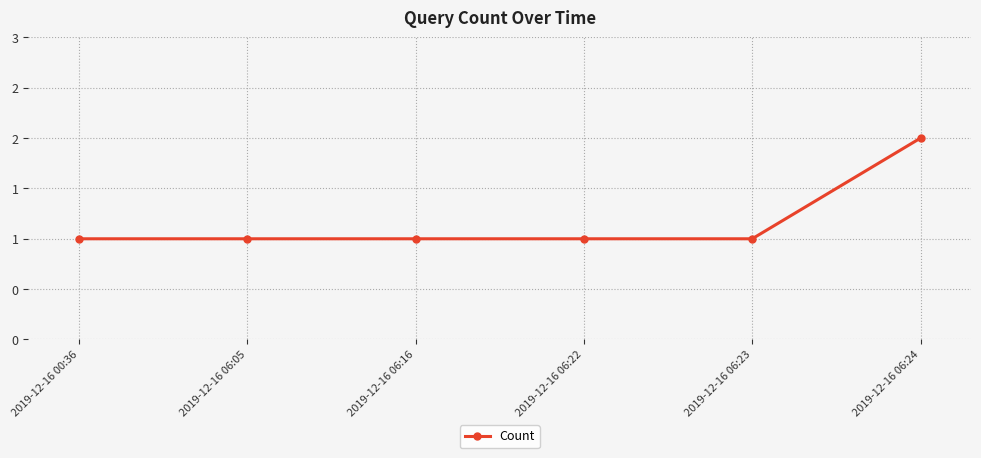

Count the values in the range 1 to 2.

6